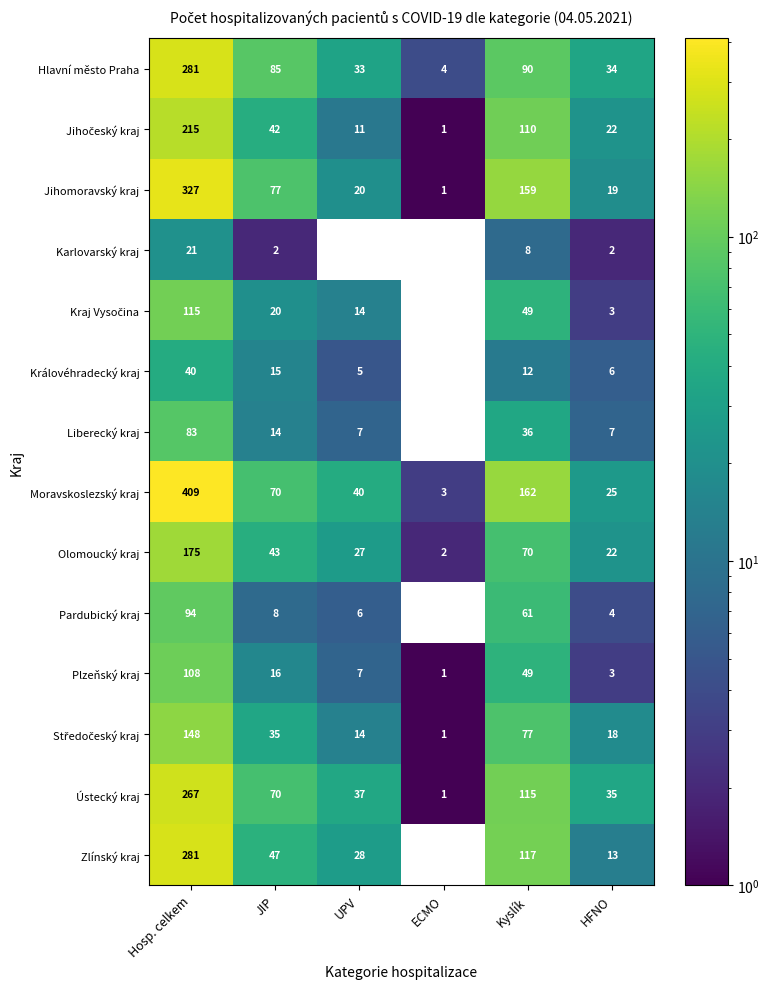

At which category is the sum across all series the highest?

Hosp. celkem